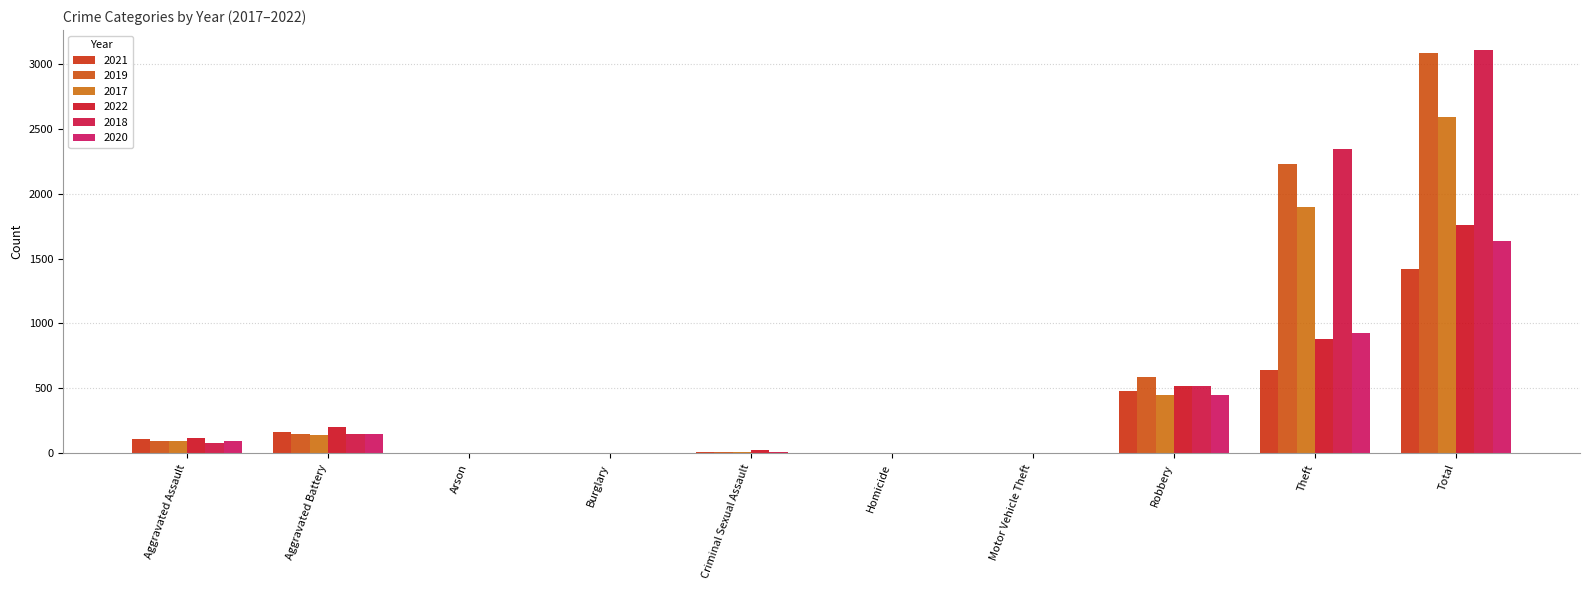

Reading left to right, what are all the values shown in this chart?

2021: Aggravated Assault=110	Aggravated Battery=163	Arson=2	Burglary=1	Criminal Sexual Assault=14	Homicide=4	Motor Vehicle Theft=2	Robbery=484	Theft=642	Total=1422
2019: Aggravated Assault=98	Aggravated Battery=148	Arson=1	Burglary=1	Criminal Sexual Assault=8	Homicide=2	Motor Vehicle Theft=1	Robbery=591	Theft=2230	Total=3080
2017: Aggravated Assault=95	Aggravated Battery=142	Arson=0	Burglary=2	Criminal Sexual Assault=8	Homicide=1	Motor Vehicle Theft=2	Robbery=446	Theft=1896	Total=2592
2022: Aggravated Assault=121	Aggravated Battery=202	Arson=5	Burglary=0	Criminal Sexual Assault=23	Homicide=5	Motor Vehicle Theft=2	Robbery=521	Theft=880	Total=1759
2018: Aggravated Assault=77	Aggravated Battery=152	Arson=1	Burglary=0	Criminal Sexual Assault=11	Homicide=1	Motor Vehicle Theft=1	Robbery=519	Theft=2341	Total=3103
2020: Aggravated Assault=94	Aggravated Battery=150	Arson=1	Burglary=0	Criminal Sexual Assault=3	Homicide=3	Motor Vehicle Theft=3	Robbery=450	Theft=930	Total=1634